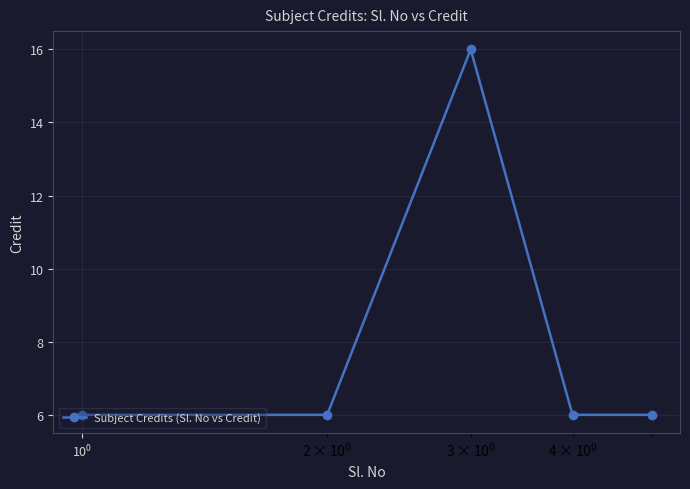

What is the average value?

8